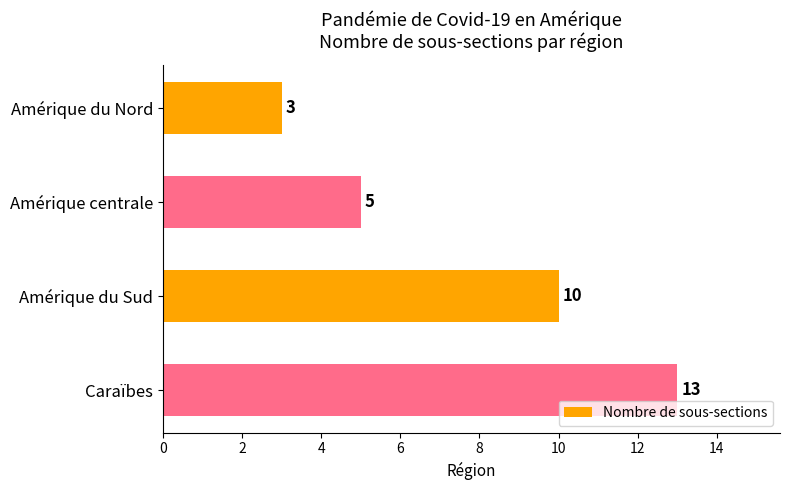

What is the approximate value at Caraïbes, to the nearest 10?

10